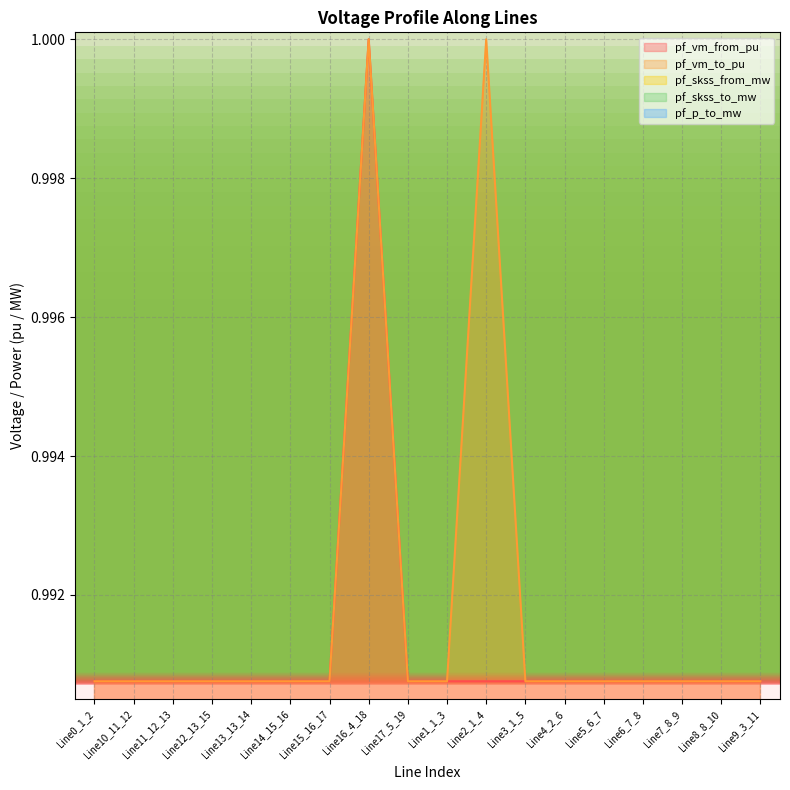

Rank the categories by pf_p_to_mw value from highest to lowest.

Line2_1_4, Line0_1_2, Line10_11_12, Line11_12_13, Line12_13_15, Line13_13_14, Line14_15_16, Line15_16_17, Line16_4_18, Line17_5_19, Line1_1_3, Line3_1_5, Line4_2_6, Line5_6_7, Line6_7_8, Line7_8_9, Line8_8_10, Line9_3_11